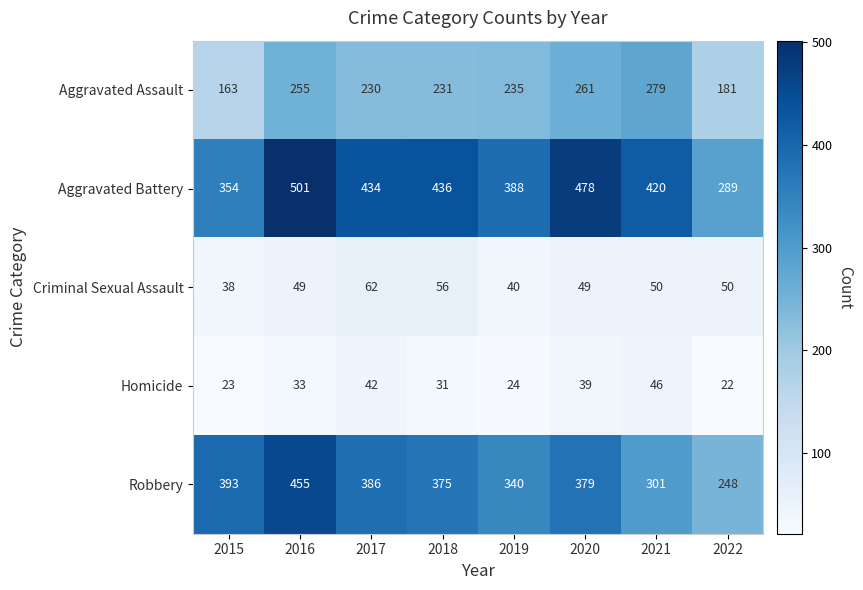

What is the sum of the Aggravated Assault values at 2016 and 2021?

534